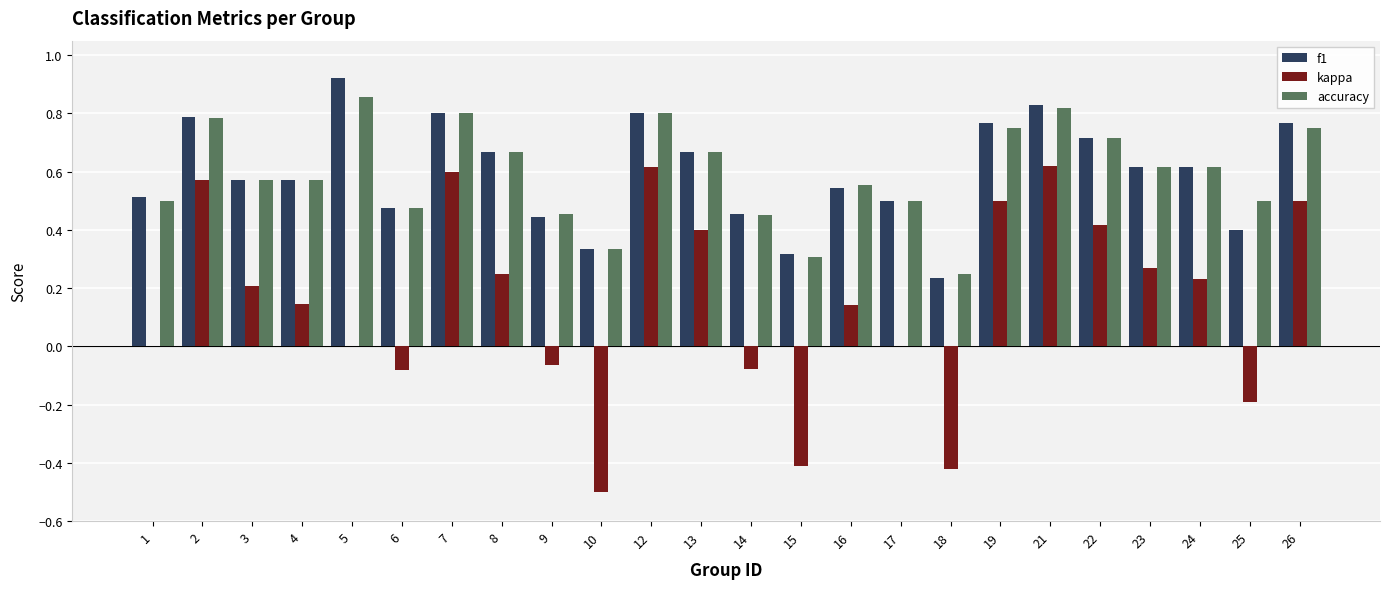

Which category has the highest value in the f1 series?

5